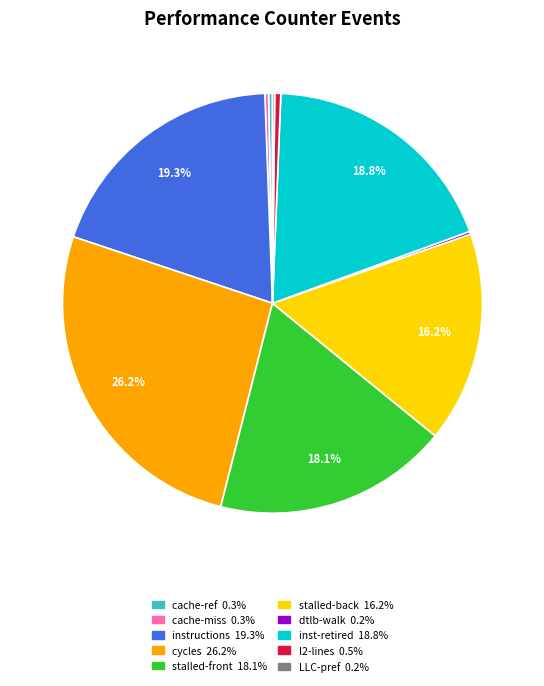

Is there any slice that represents more than half of the pie?

No